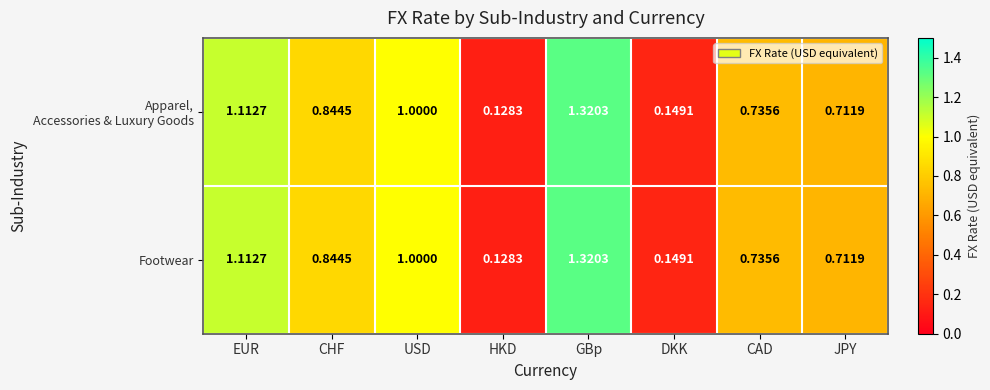

Where is Footwear nearest to the value 0?

HKD